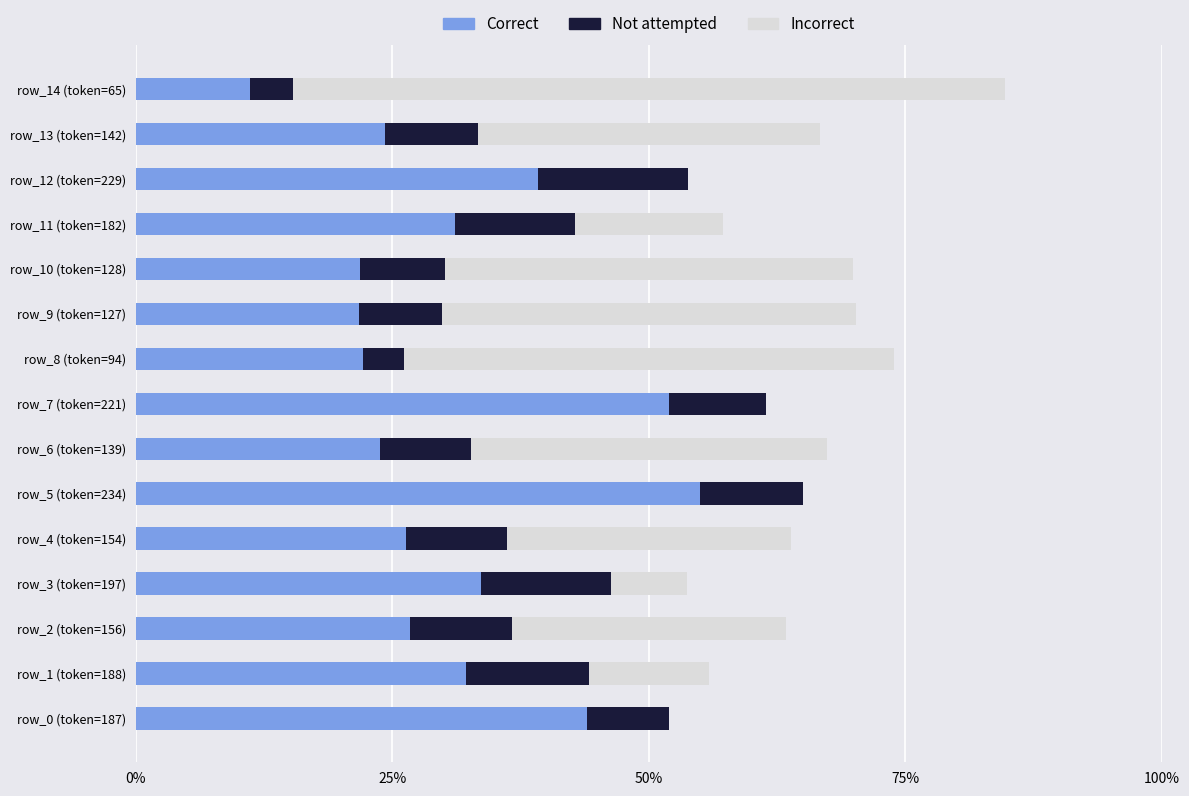

Which series changed the most between 12 and 14?

Incorrect